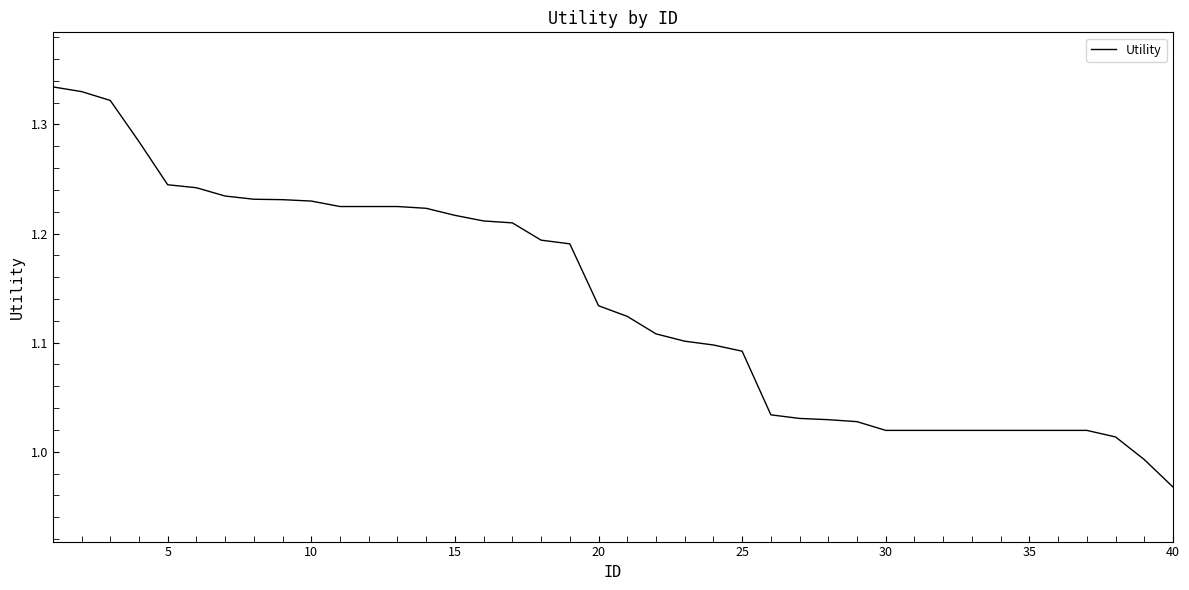

What is the difference between the maximum and minimum values?

0.4